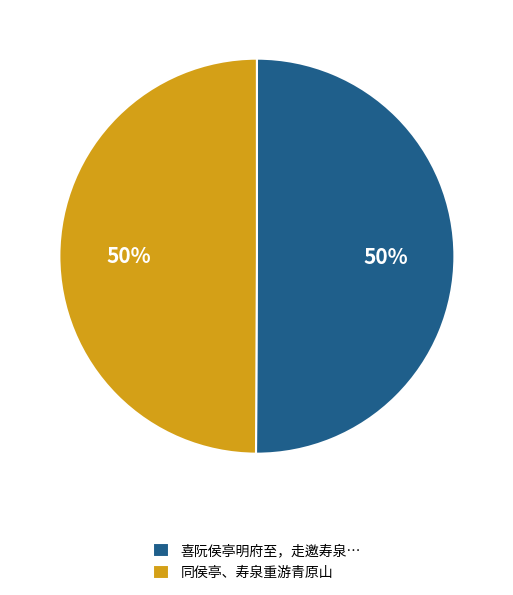

Is the sum of 同侯亭、寿泉重游青原山 and 喜阮侯亭明府至，走邀寿泉… greater than half?

Yes